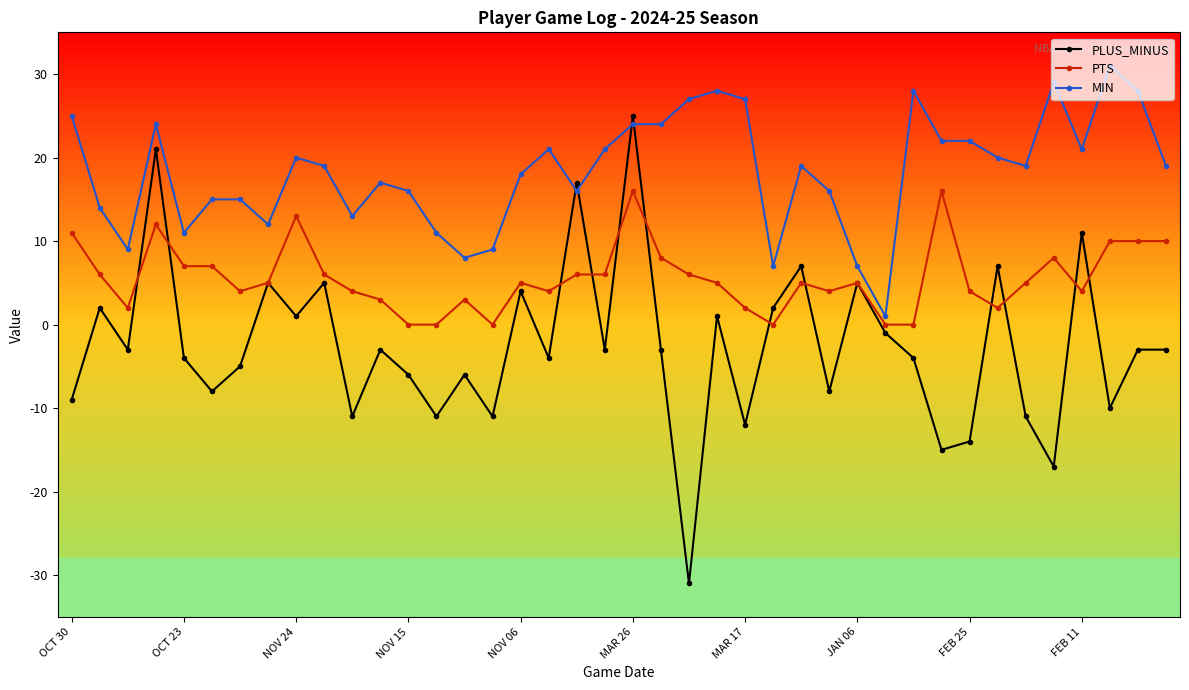

What is the value of the MIN point at the 37th from the left?

21